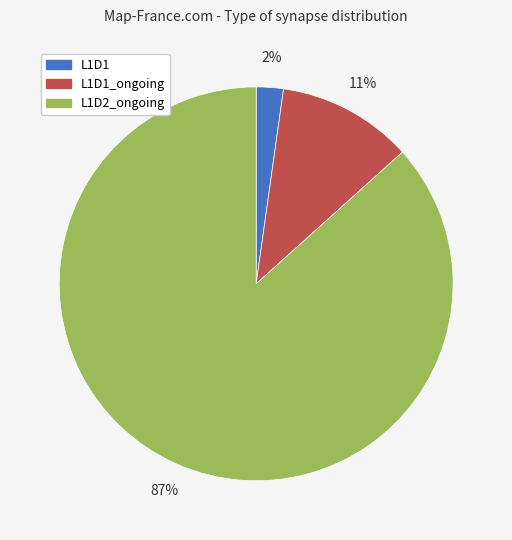

Which slice is the smallest?

L1D1